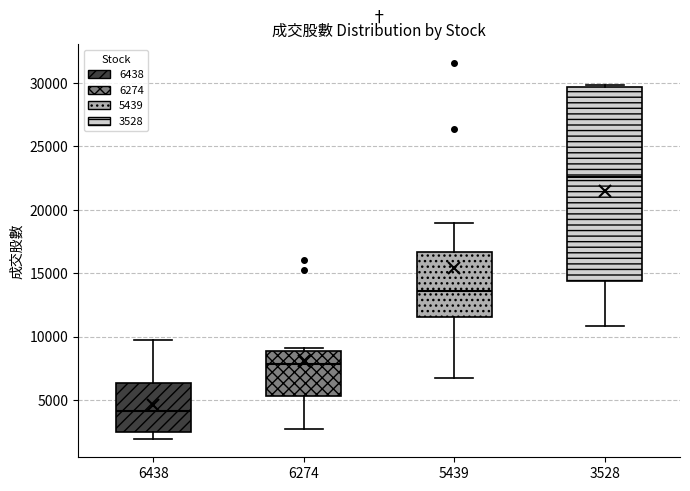

Reading left to right, transcribe this box plot: for each box, give where its median line is, the range the box spans, and where its two whiskers end, as read against the y-axis. The values are not printed on the chart, so give them approximately, as read against the axis.

6438: median 4000, box 2500 to 6500, whiskers 2000 to 9500
6274: median 8000, box 5500 to 9000, whiskers 2500 to 9000 (just above the box's upper edge)
5439: median 13500, box 11500 to 16500, whiskers 6500 to 19000
3528: median 22500, box 14500 to 29500, whiskers 11000 to 30000